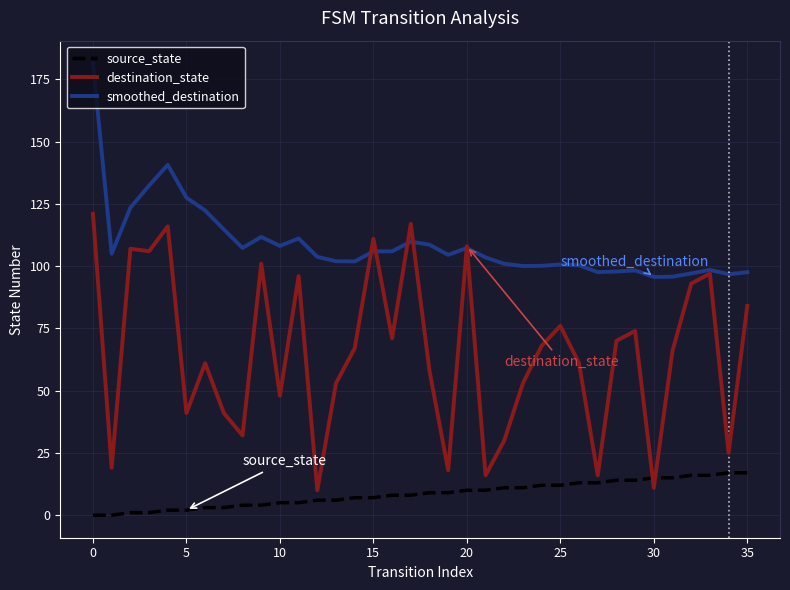

Rank the series by their average value, from lowest to highest.

source_state, destination_state, smoothed_destination